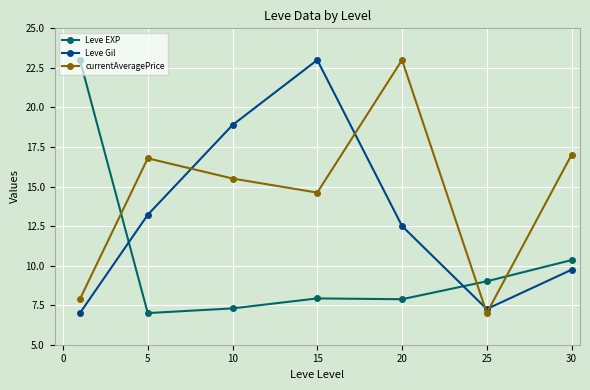

What is the value of the currentAveragePrice point at the 5th from the left?

23.0